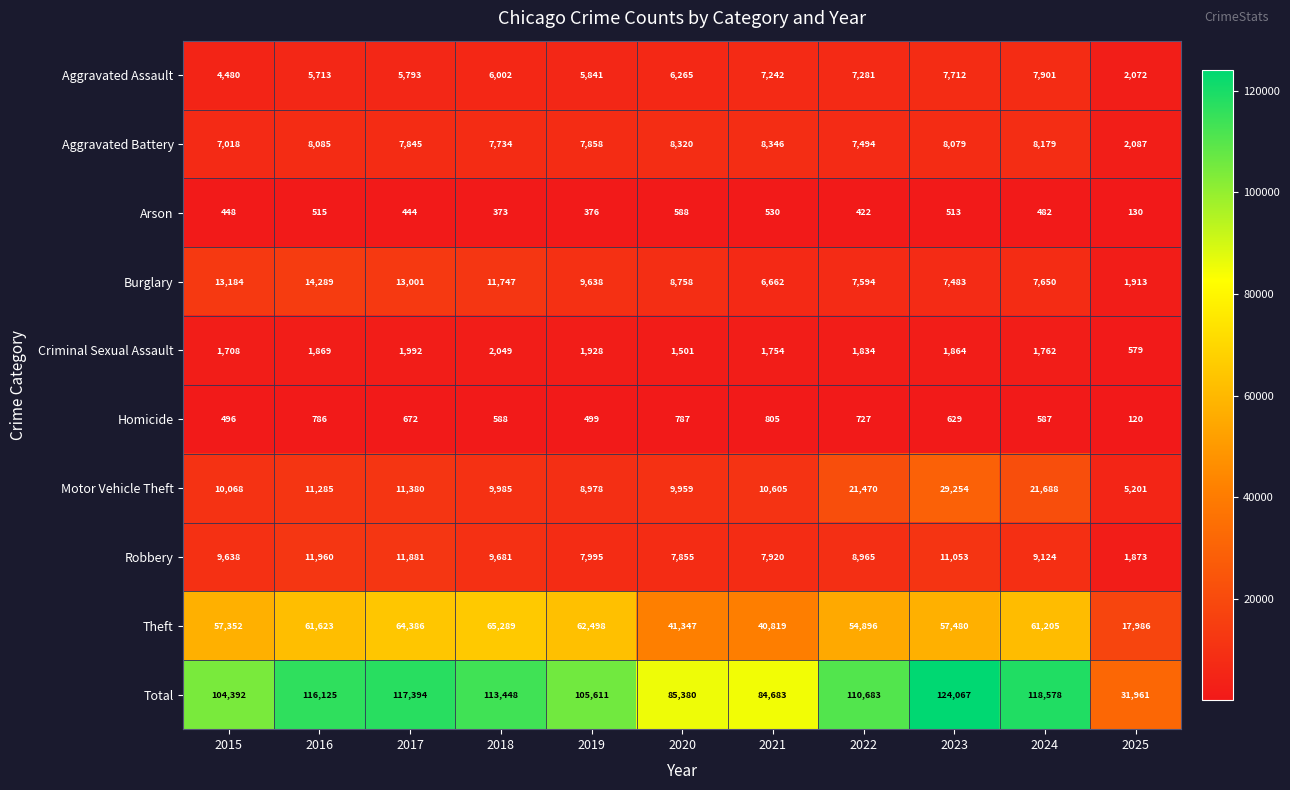

True or false: Theft has a value of 22510 at 2018.

False